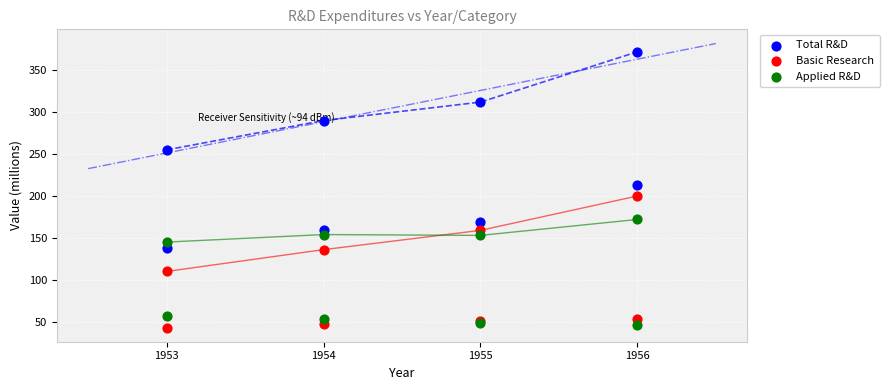

Which series has the largest Y range (max minus min)?

Total R&D